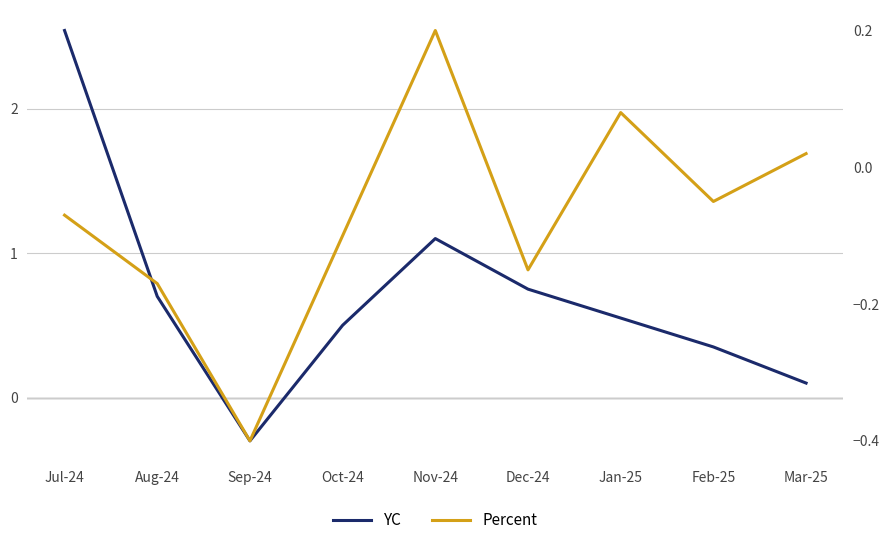

At which category does the chart reach its peak across all series?

Jul-24